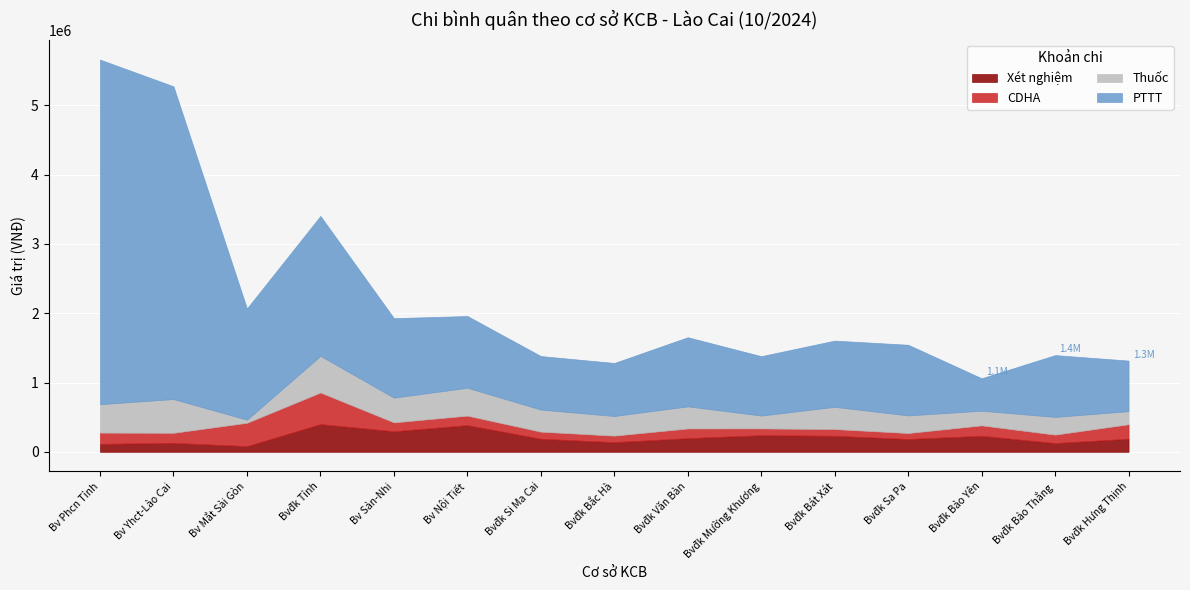

Read the CDHA value at Bvđk Tỉnh.

456302.8